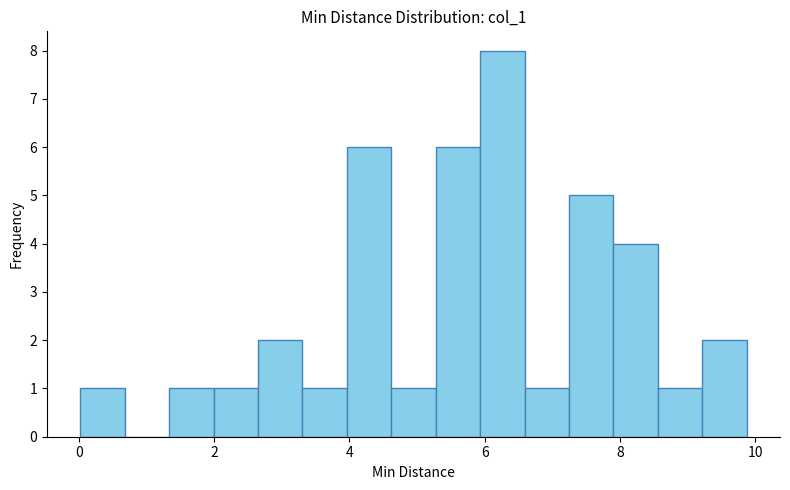

Read against the x-axis, roughly where is the centre of the tallest bar?

6.2